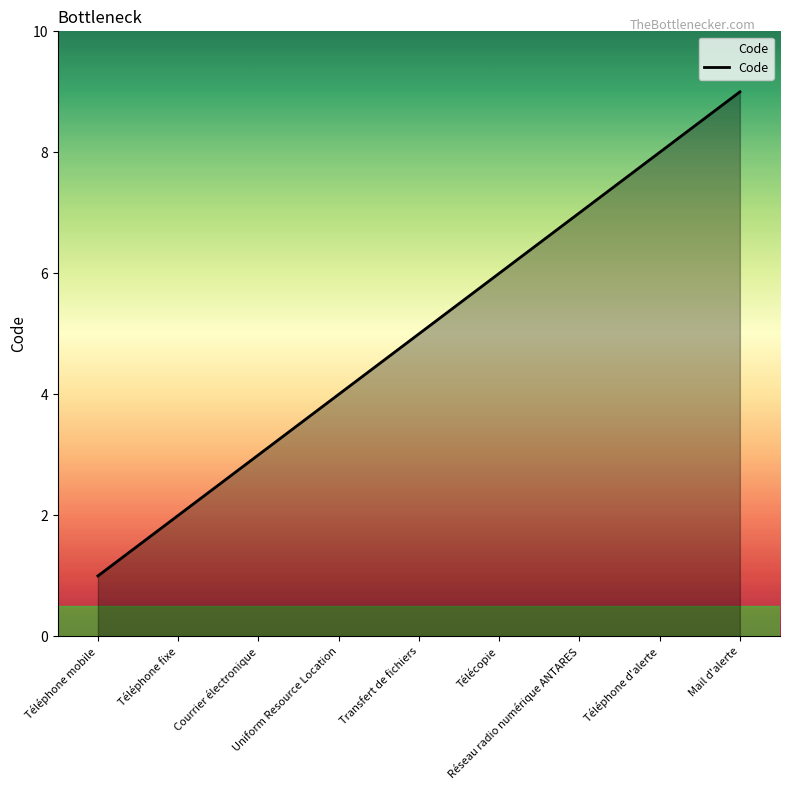

What is the difference between the maximum and minimum values?

8